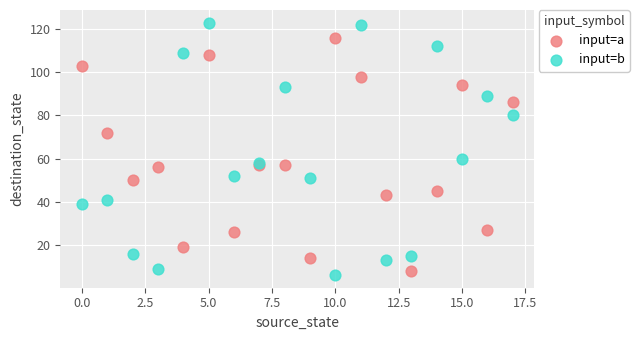

Which series reaches the minimum Y coordinate?

input=b